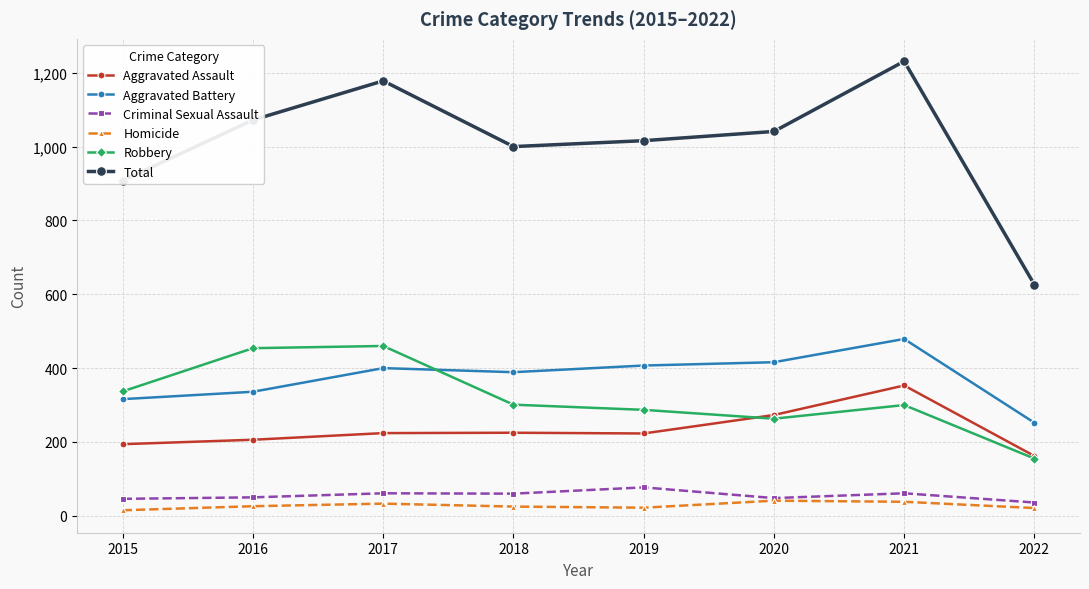

What is the lowest value of the Aggravated Assault series?

162